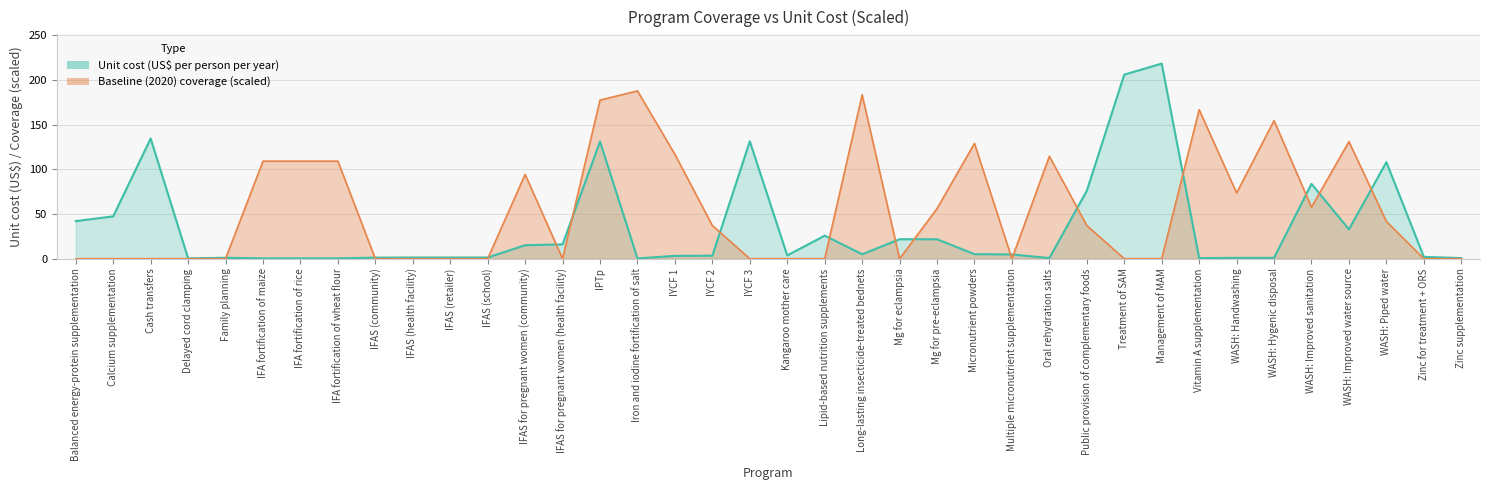

Is it true that Unit cost (US$ per person per year) equals 1.7 at Long-lasting insecticide-treated bednets?

False